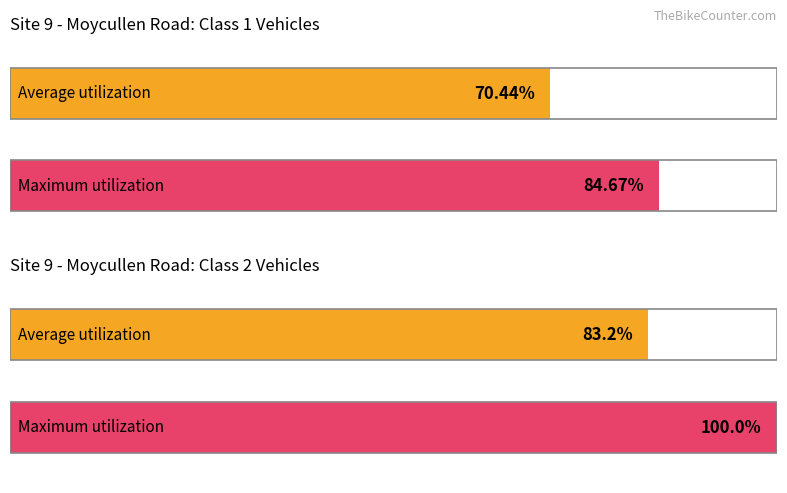

What is the total value across all series at 1?

133